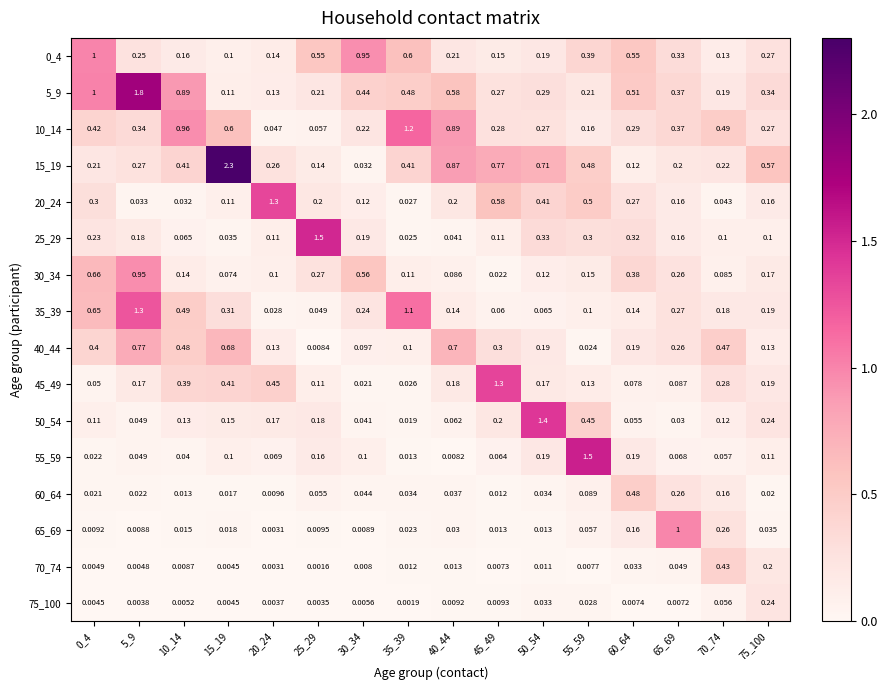

What is the spread (max minus min) of values at 65_69?

1.0